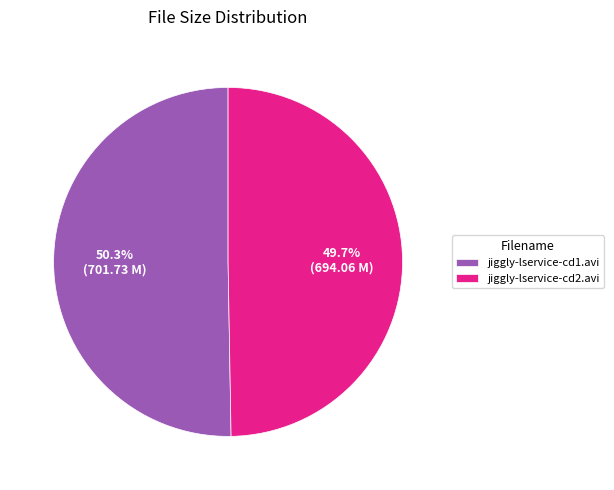

What percentage is the jiggly-lservice-cd1.avi slice, to the nearest percent?

50%